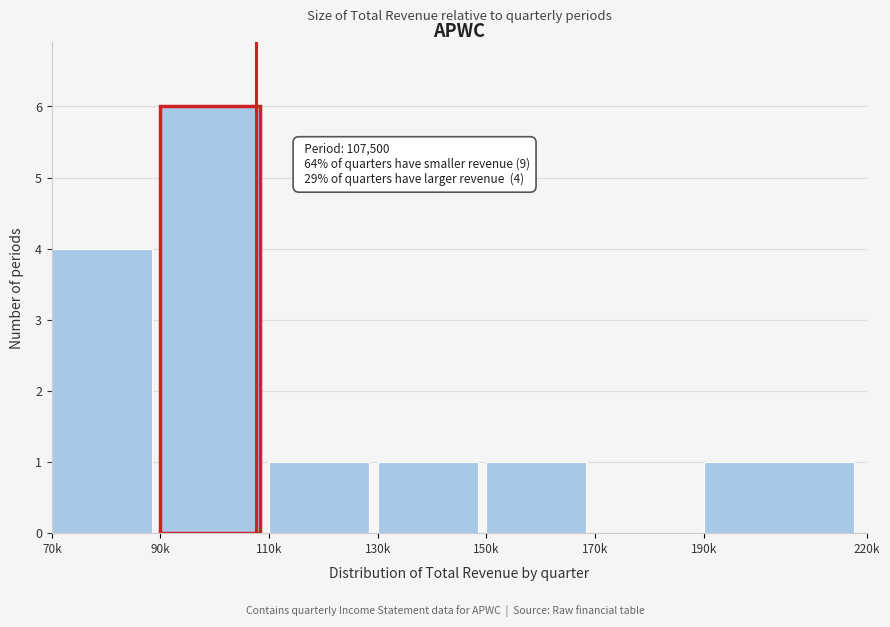

Reading right to left, list all the values displayed in this chart.

190k=1	170k=0	150k=1	130k=1	110k=1	90k=6	70k=4